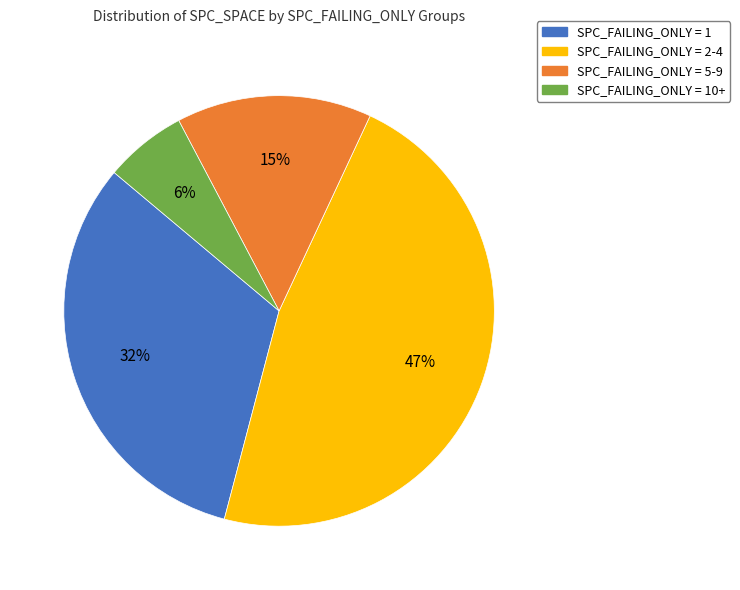

Count the number of slices in the pie.

4